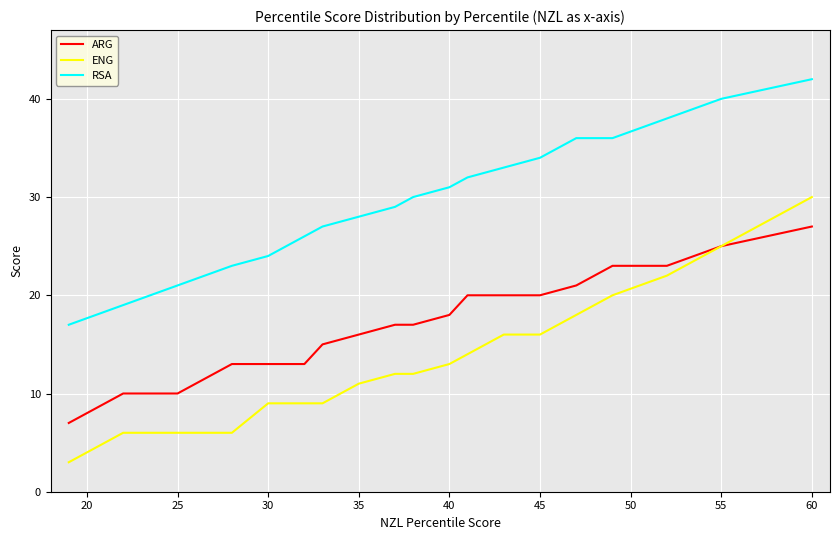

Which series has the widest spread of values?

ENG